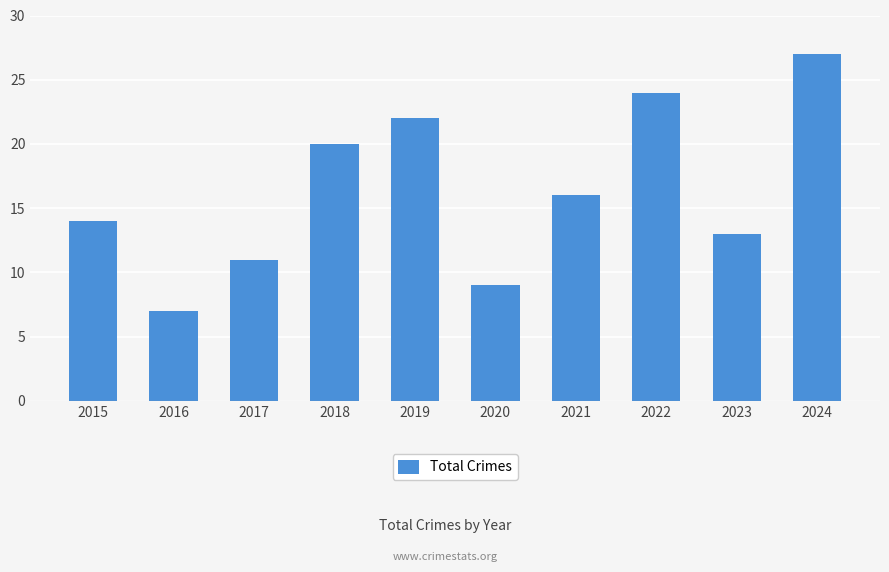

Reading right to left, transcribe all the data shown in this chart.

2024=27	2023=13	2022=24	2021=16	2020=9	2019=22	2018=20	2017=11	2016=7	2015=14